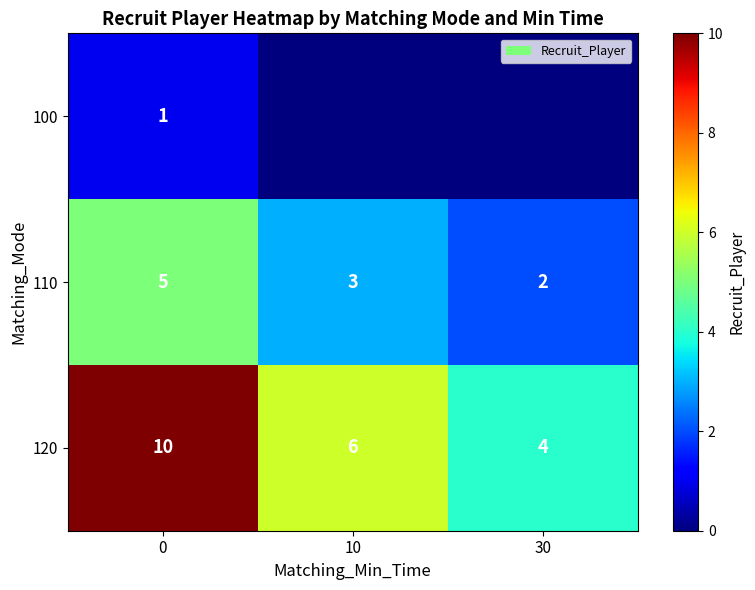

What is the lowest value of the 110 series?

2